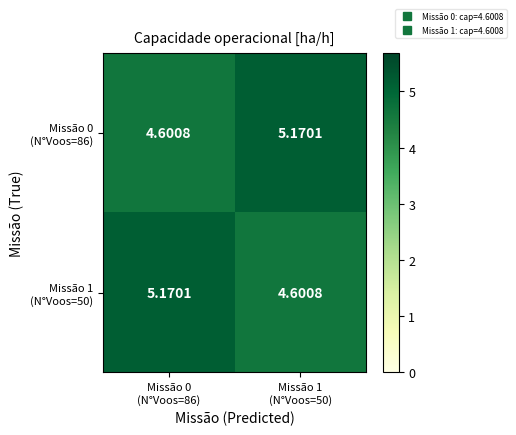

How many data points does each series have?

2